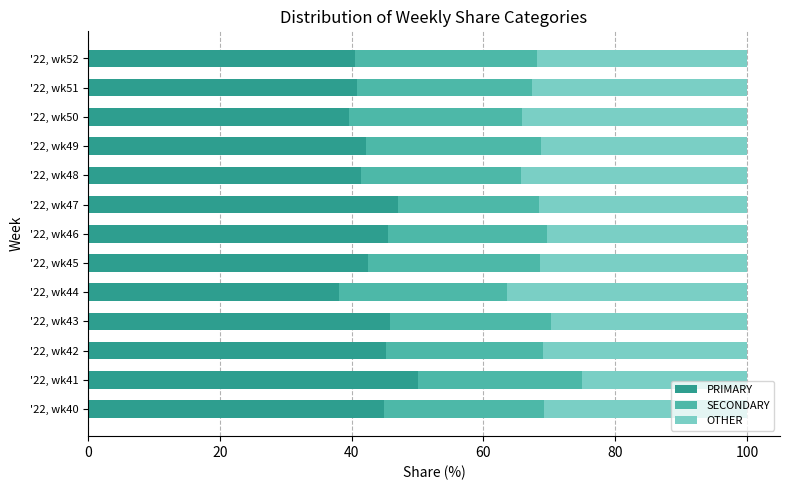

Which category has the highest value in the PRIMARY series?

'22, wk41